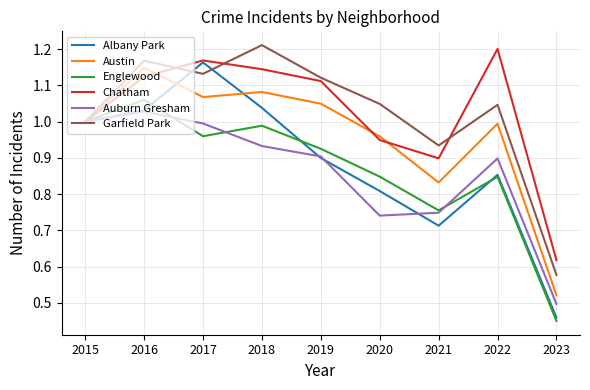

The value of Austin at 2016 is 1.8. True or false?

False